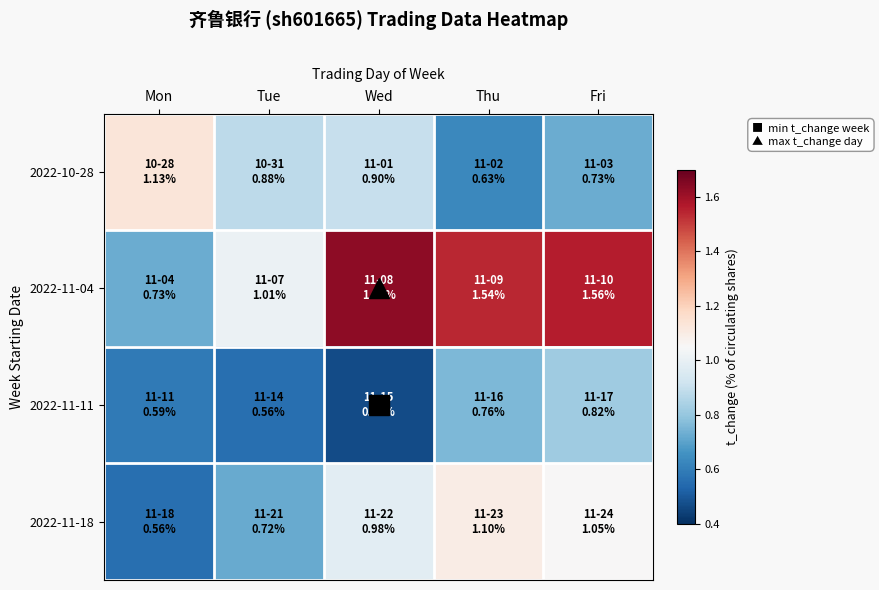

Count the number of data series in this chart.

4